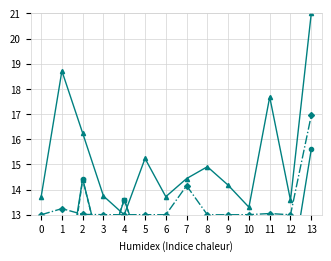

At which category is the sum across all series the highest?

13